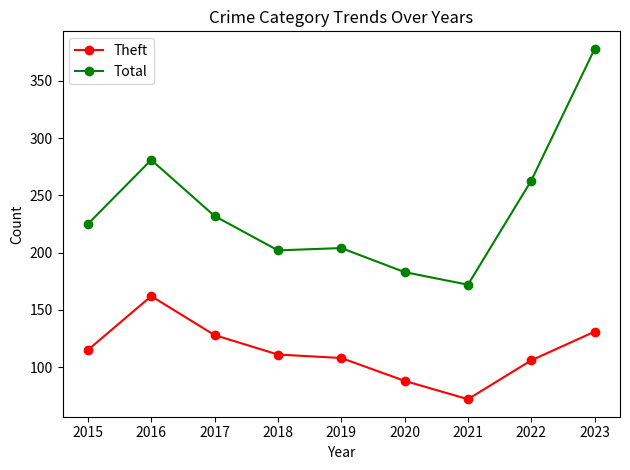

What is the spread (max minus min) of values at 2023?

247